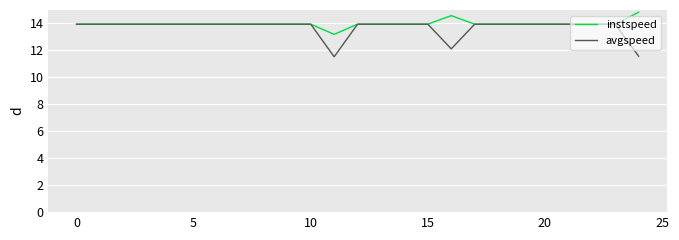

Reading right to left, extract all data points from this chart.

instspeed: 14.8	13.9	13.9	13.9	13.9	13.9	13.9	13.9	14.5	13.9	13.9	13.9	13.9	13.1	13.9	13.9	13.9	13.9	13.9	13.9	13.9	13.9	13.9	13.9	13.9
avgspeed: 11.5	13.9	13.9	13.9	13.9	13.9	13.9	13.9	12.1	13.9	13.9	13.9	13.9	11.5	13.9	13.9	13.9	13.9	13.9	13.9	13.9	13.9	13.9	13.9	13.9